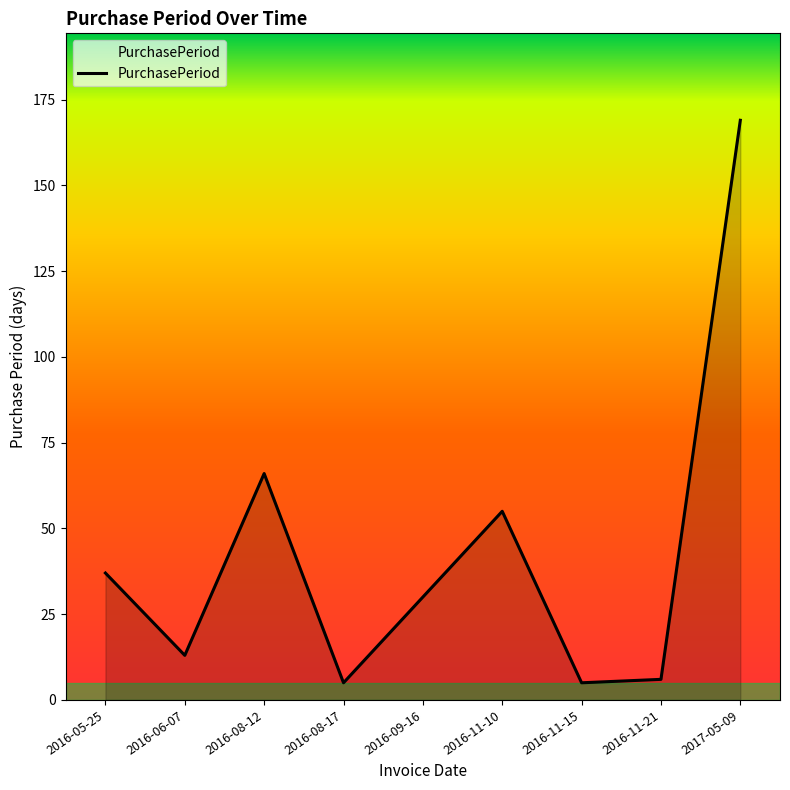

The value at 2016-11-21 is 6. True or false?

True